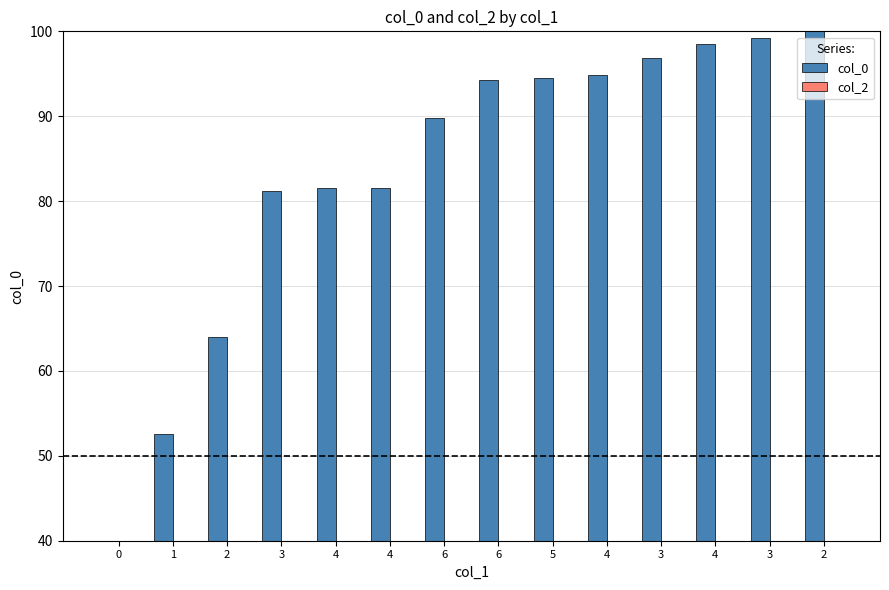

Rank the series at 2 from lowest to highest value.

col_2, col_0